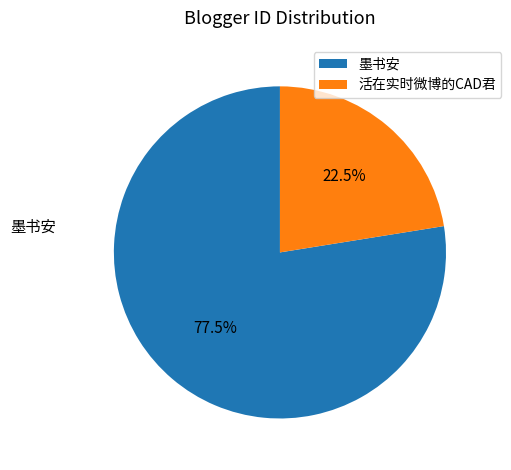

How many slices are in this pie chart?

2